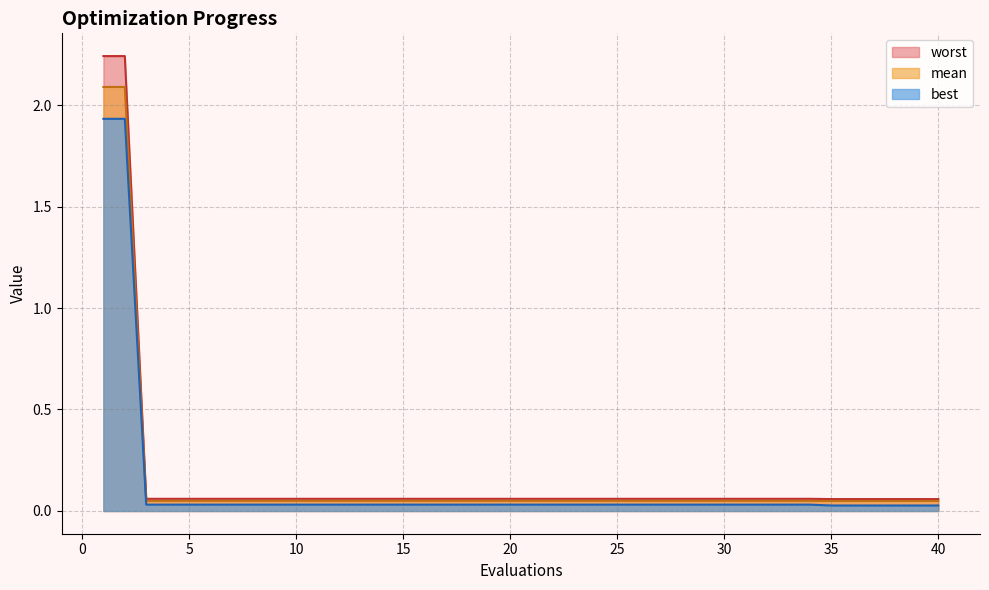

What is the difference between the second highest and second lowest values in the mean series?

2.0